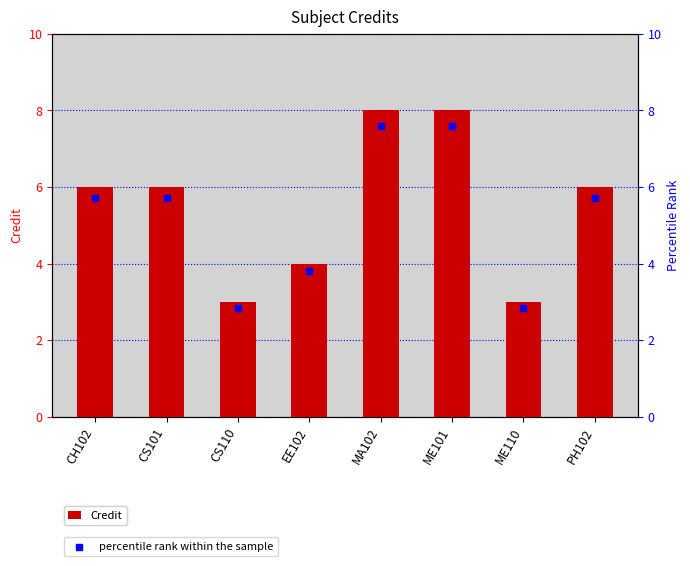

Which series has the largest total across all categories?

Credit